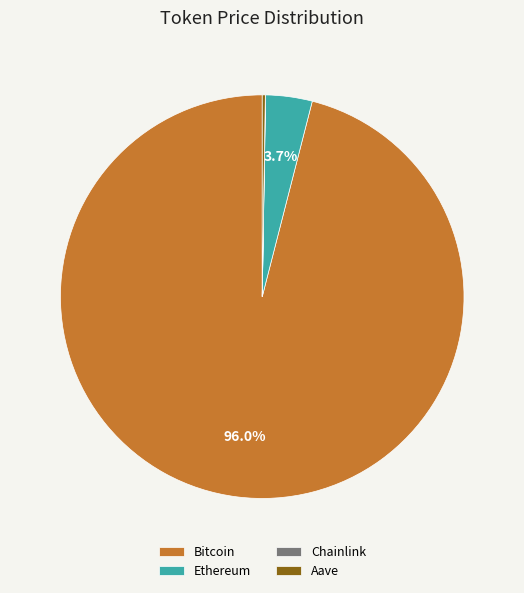

Which has a higher value, Bitcoin or Ethereum?

Bitcoin